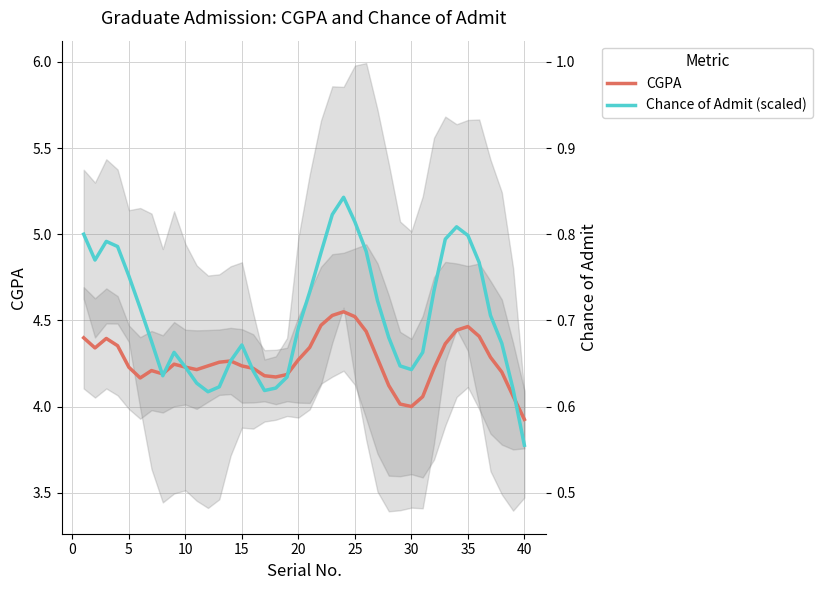

What is the difference between the maximum and second lowest values in the CGPA series?

0.6